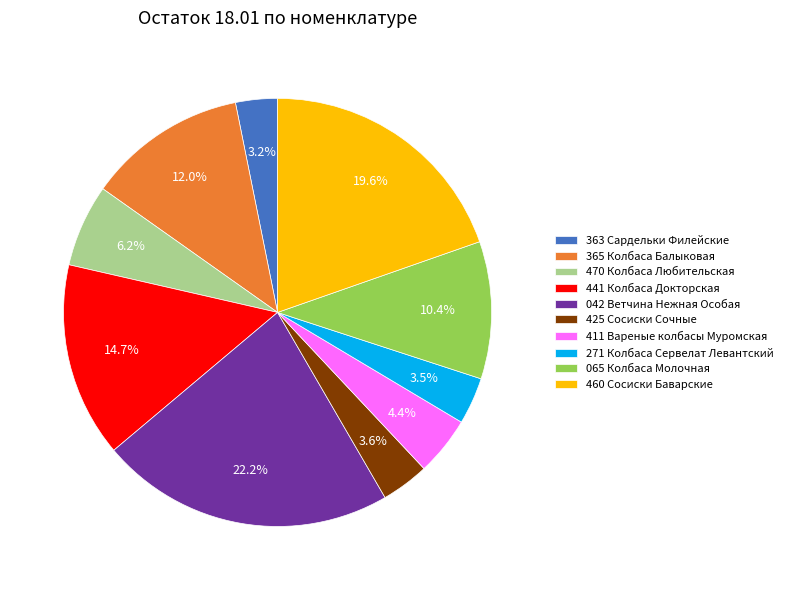

Between 363 Сардельки Филейские and 365 Колбаса Балыковая, which is larger?

365 Колбаса Балыковая